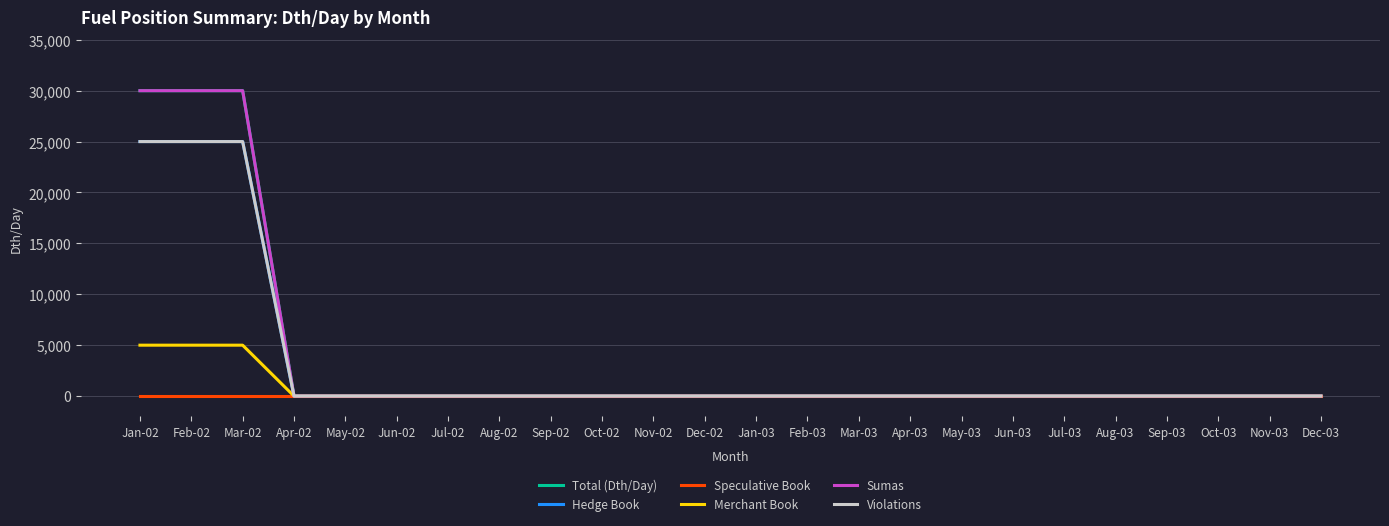

How many lines are shown in the chart?

6